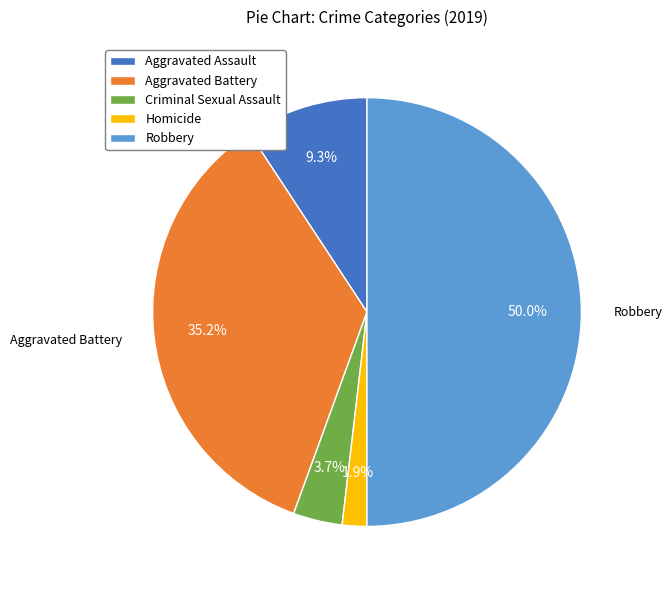

To the nearest percent, what percentage of the pie is Aggravated Battery?

35%